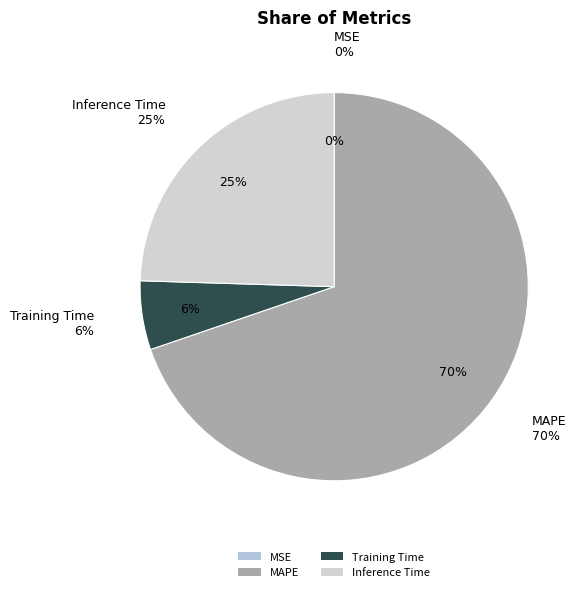

The MSE slice represents 0% of the pie. True or false?

True